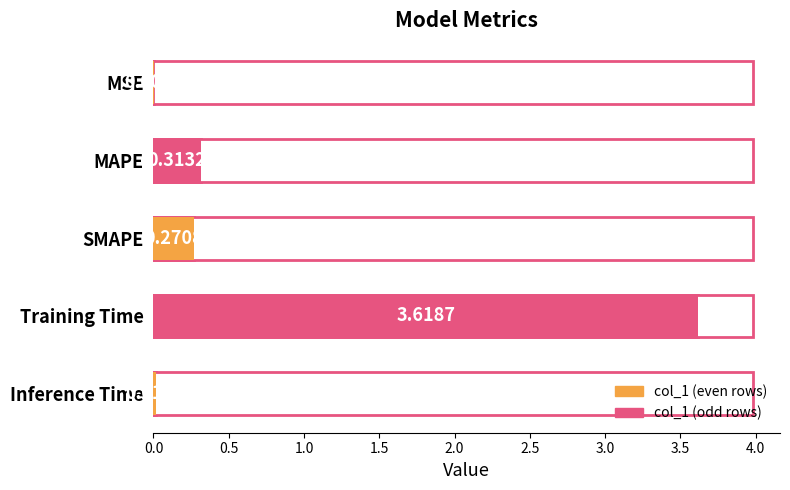

What is the change in value from MAPE to Training Time?

+3.3